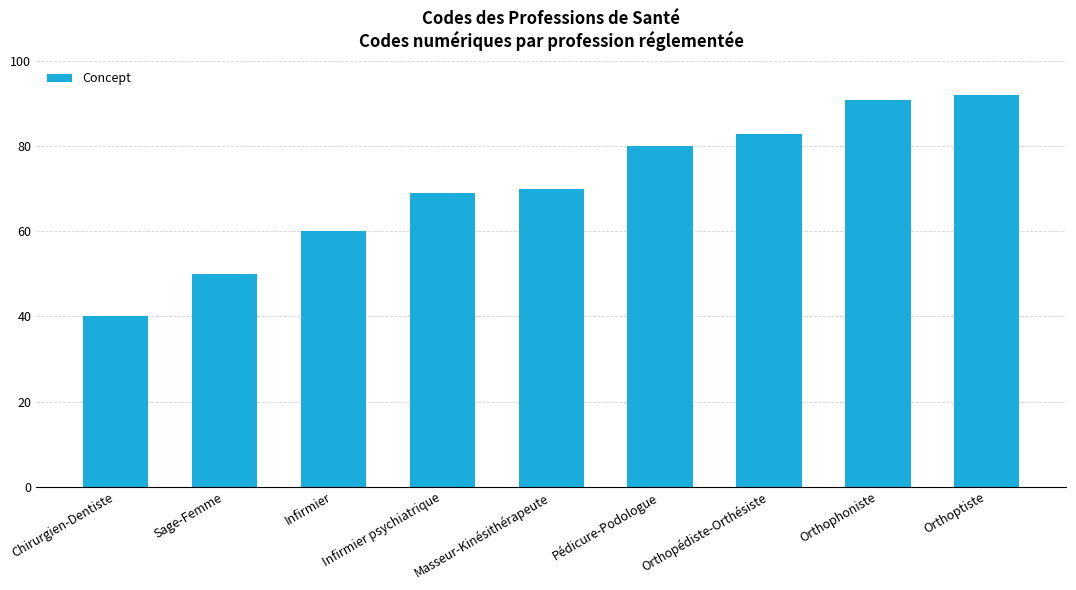

At which label is the value closest to 66?

Infirmier psychiatrique